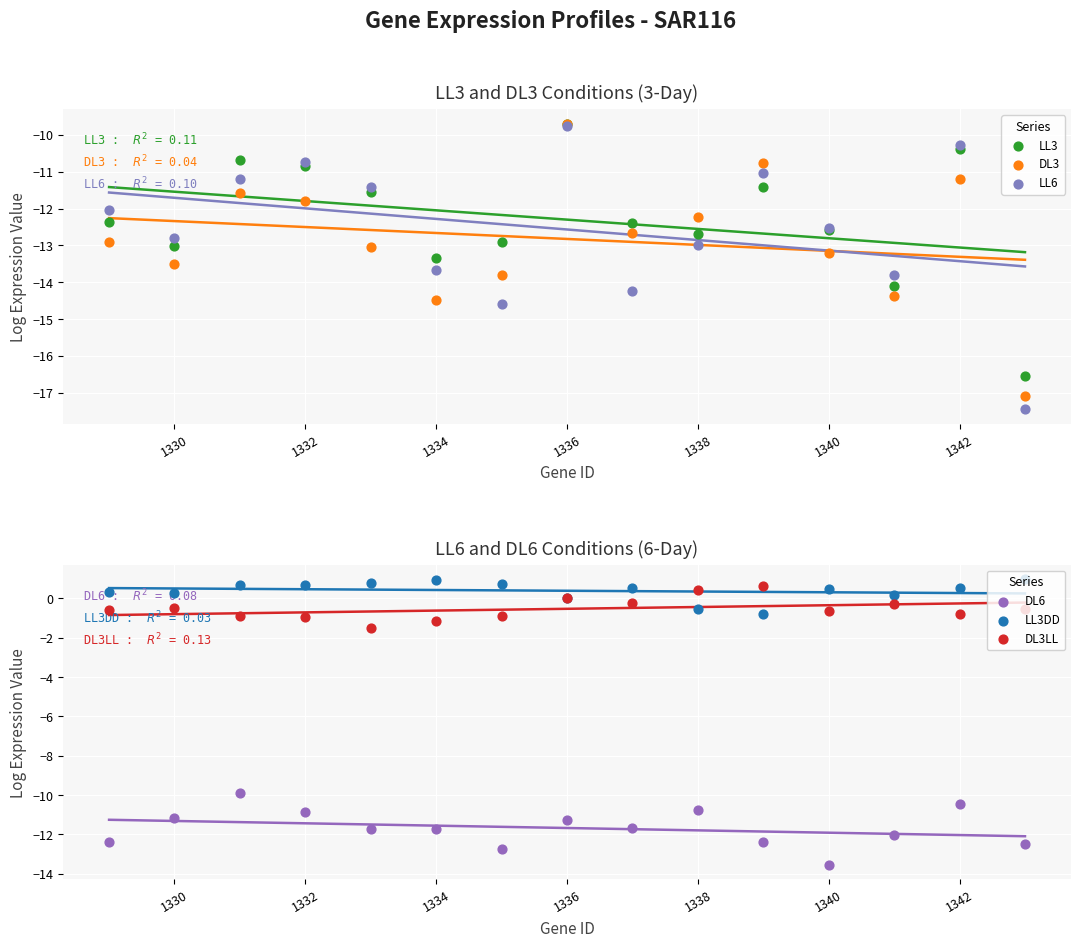

Which series reaches the minimum Y coordinate?

LL6